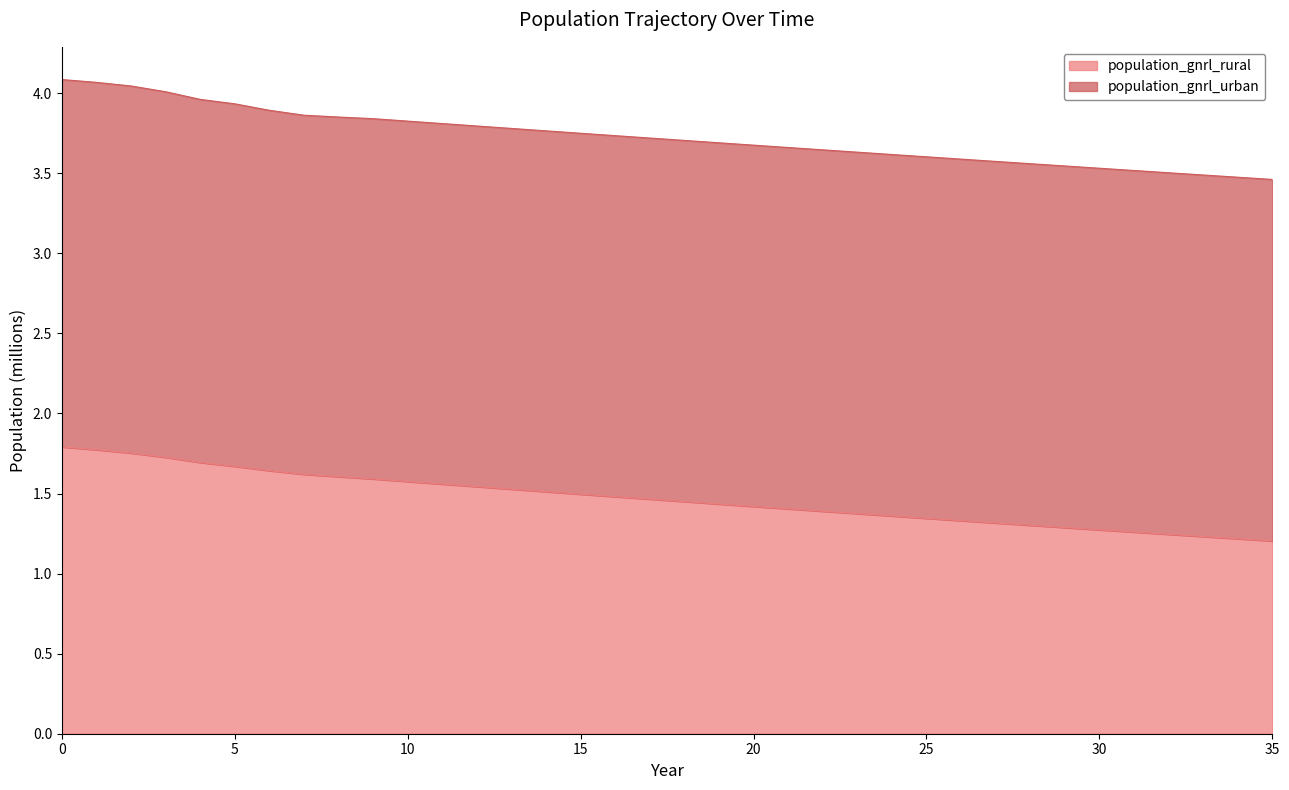

List the labels in order of value, smallest first.

35, 34, 33, 32, 31, 30, 29, 28, 27, 26, 25, 24, 23, 22, 21, 20, 19, 18, 17, 16, 15, 14, 13, 12, 11, 10, 9, 8, 7, 6, 5, 4, 3, 2, 1, 0